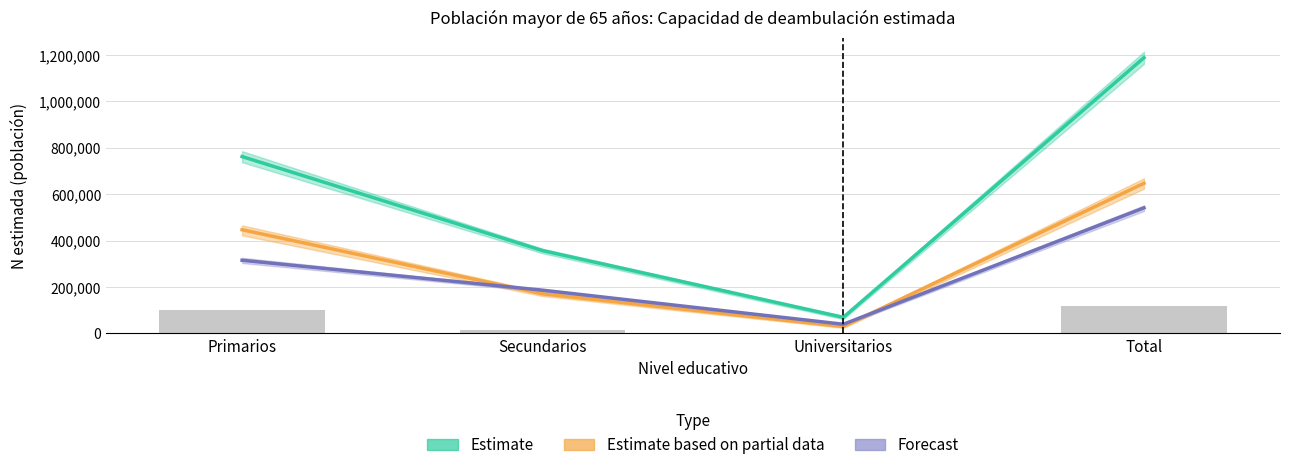

Is the value of Estimate based on partial data at Primarios greater than the value of Menos 50 metros (total) at Total?

Yes